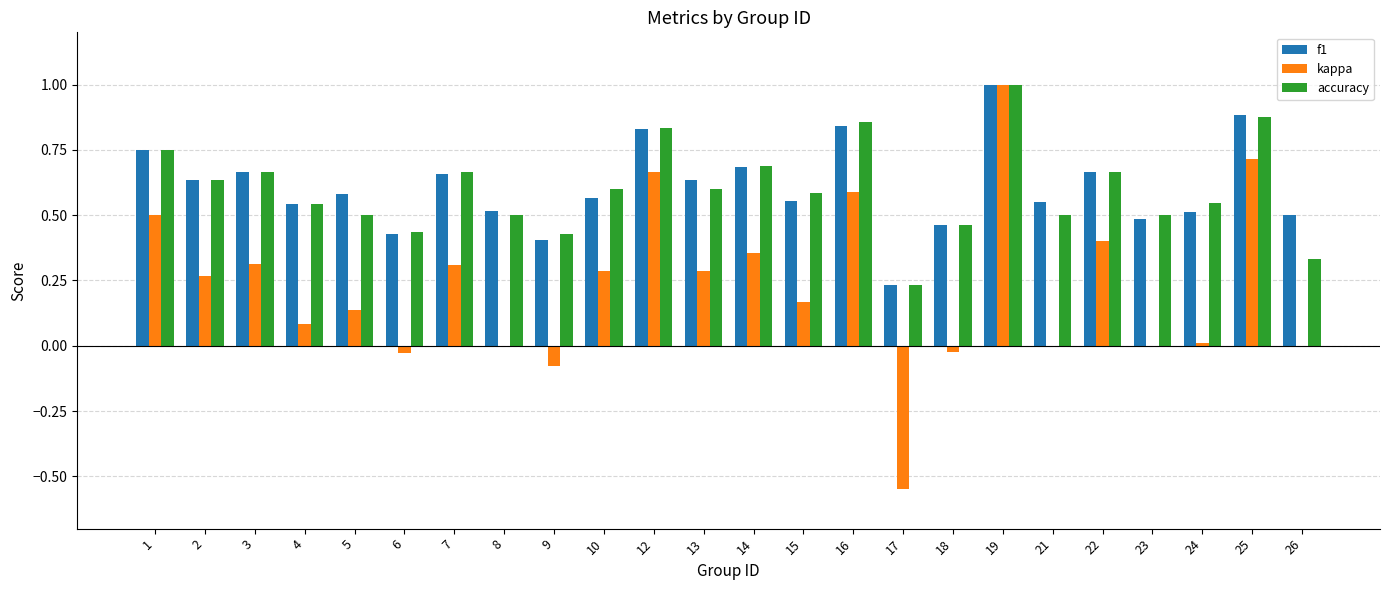

Which series changed the most between 10 and 19?

kappa